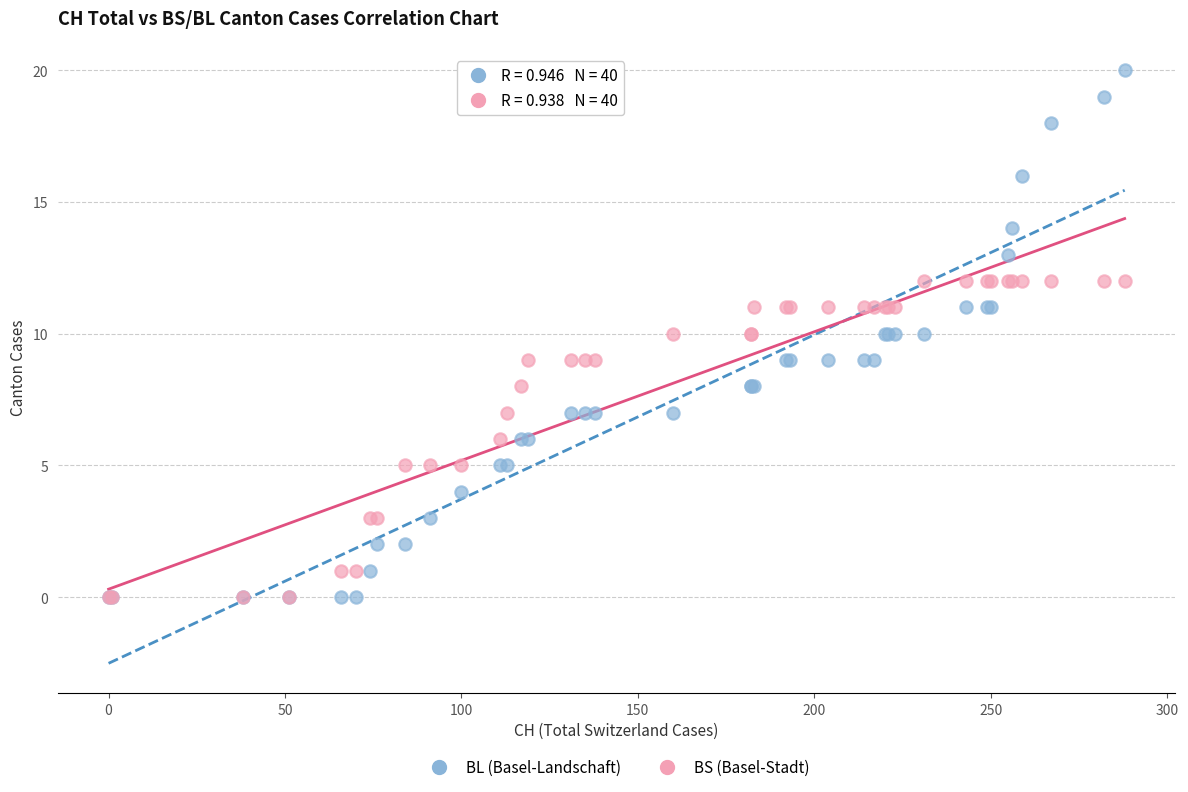

What are all the series names shown in the legend?

BL (Basel-Landschaft), BS (Basel-Stadt)